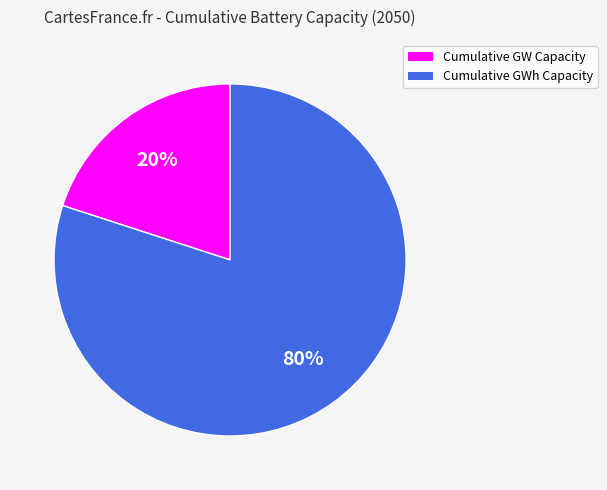

Which slice is the largest?

Cumulative GWh Capacity